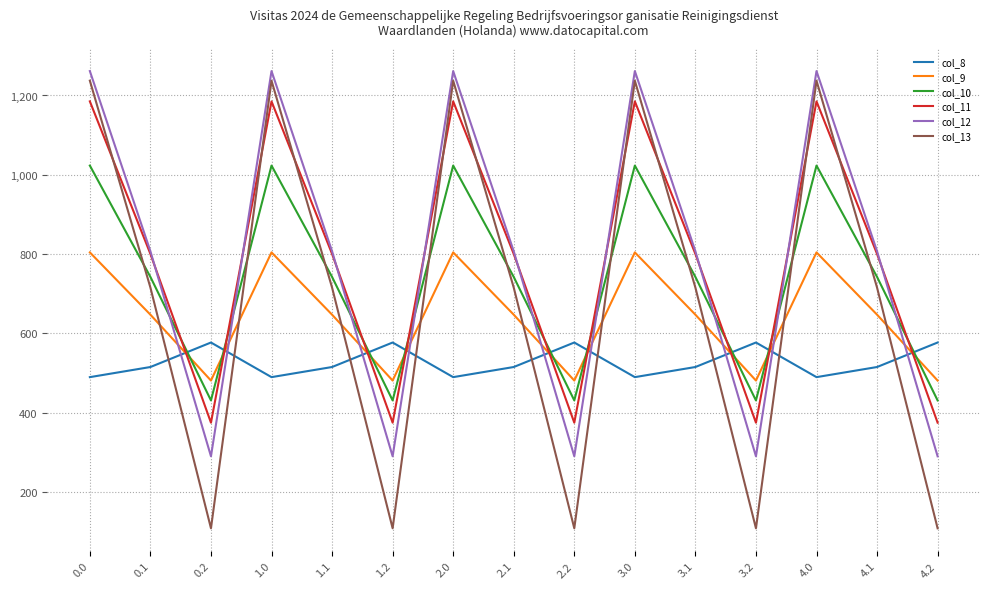

Reading left to right, what are all the values shown in this chart?

col_8: 0.0=489.3	0.1=514.8	0.2=576.6	1.0=489.3	1.1=514.8	1.2=576.6	2.0=489.3	2.1=514.8	2.2=576.6	3.0=489.3	3.1=514.8	3.2=576.6	4.0=489.3	4.1=514.8	4.2=576.6
col_9: 0.0=804.0	0.1=646.9	0.2=480.7	1.0=804.0	1.1=646.9	1.2=480.7	2.0=804.0	2.1=646.9	2.2=480.7	3.0=804.0	3.1=646.9	3.2=480.7	4.0=804.0	4.1=646.9	4.2=480.7
col_10: 0.0=1023.2	0.1=742.1	0.2=430.5	1.0=1023.2	1.1=742.1	1.2=430.5	2.0=1023.2	2.1=742.1	2.2=430.5	3.0=1023.2	3.1=742.1	3.2=430.5	4.0=1023.2	4.1=742.1	4.2=430.5
col_11: 0.0=1185.2	0.1=800.2	0.2=374.4	1.0=1185.2	1.1=800.2	1.2=374.4	2.0=1185.2	2.1=800.2	2.2=374.4	3.0=1185.2	3.1=800.2	3.2=374.4	4.0=1185.2	4.1=800.2	4.2=374.4
col_12: 0.0=1261.6	0.1=806.9	0.2=289.5	1.0=1261.6	1.1=806.9	1.2=289.5	2.0=1261.6	2.1=806.9	2.2=289.5	3.0=1261.6	3.1=806.9	3.2=289.5	4.0=1261.6	4.1=806.9	4.2=289.5
col_13: 0.0=1237.4	0.1=715.3	0.2=107.8	1.0=1237.4	1.1=715.3	1.2=107.8	2.0=1237.4	2.1=715.3	2.2=107.8	3.0=1237.4	3.1=715.3	3.2=107.8	4.0=1237.4	4.1=715.3	4.2=107.8